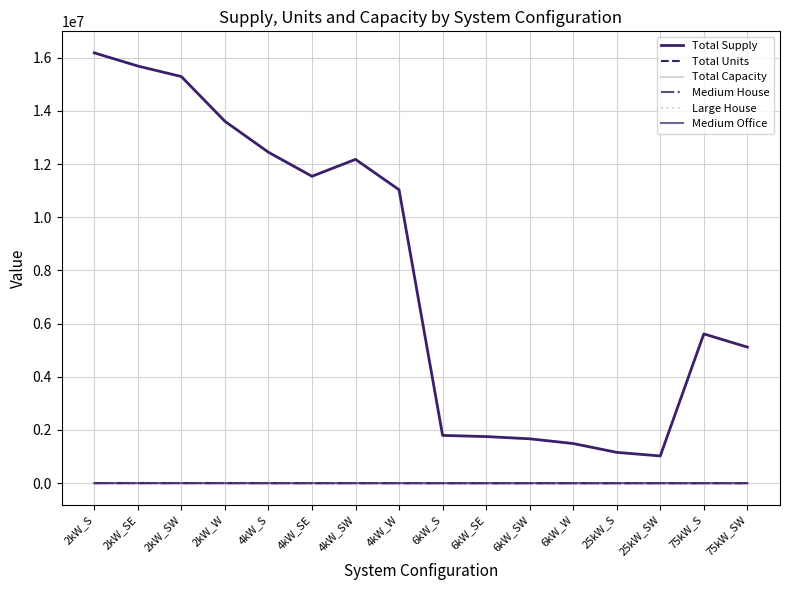

How many values in the Medium Office series exceed 7?

7